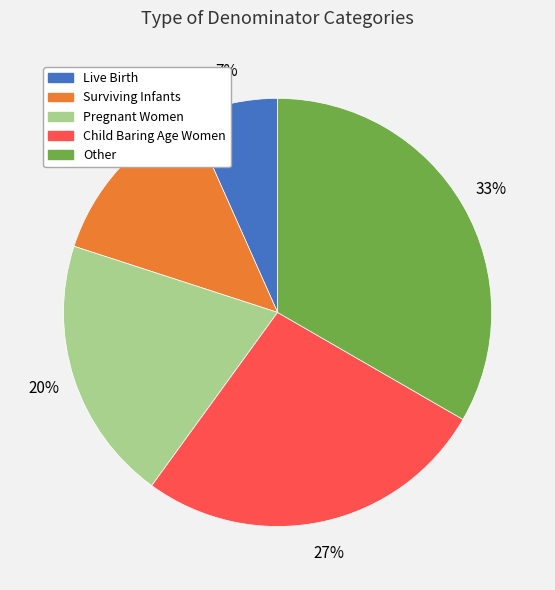

How many segments does this pie chart have?

5